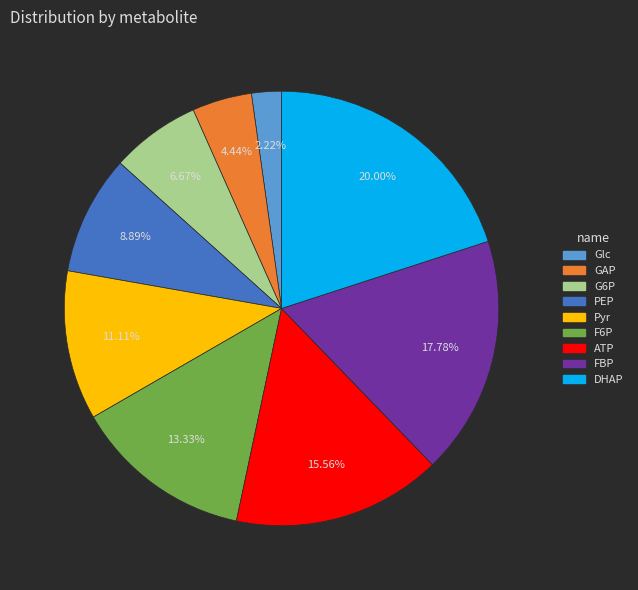

Is it true that Pyr is 23% of the pie?

False